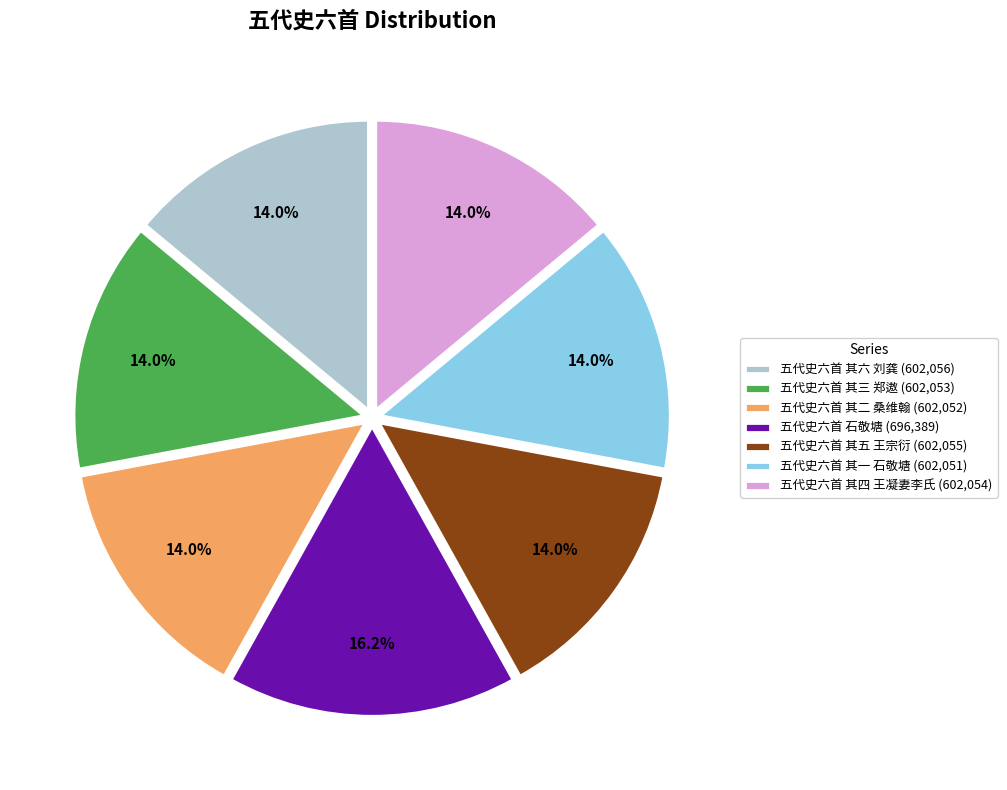

Approximately how many times larger is the value at 五代史六首 其四 王凝妻李氏 (602,054) compared to 五代史六首 其一 石敬塘 (602,051)?

1.0